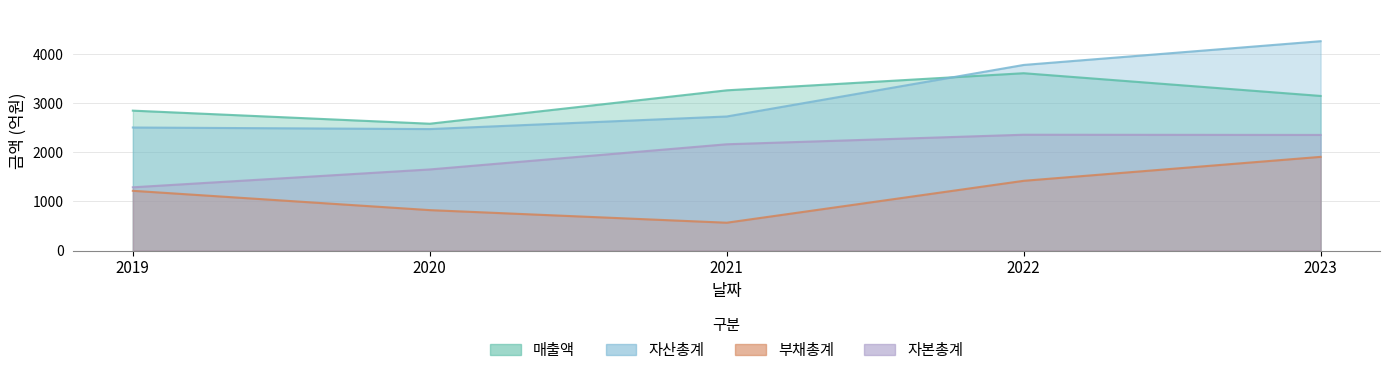

Reading left to right, transcribe all the data shown in this chart.

매출액: 2019=2845	2020=2579	2021=3258	2022=3606	2023=3144
자산총계: 2019=2502	2020=2470	2021=2726	2022=3774	2023=4257
부채총계: 2019=1215	2020=822	2021=566	2022=1418	2023=1905
자본총계: 2019=1286	2020=1649	2021=2161	2022=2355	2023=2351